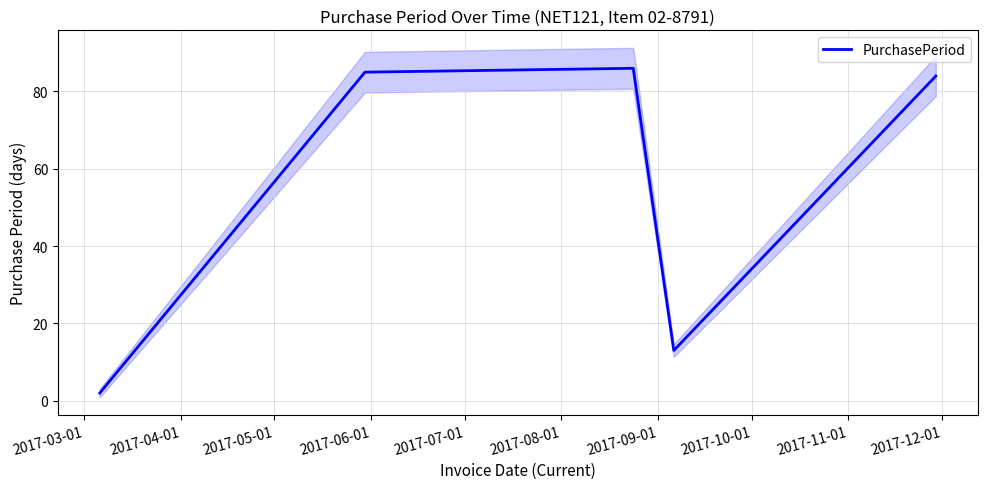

What is the maximum value for PurchasePeriod?

86